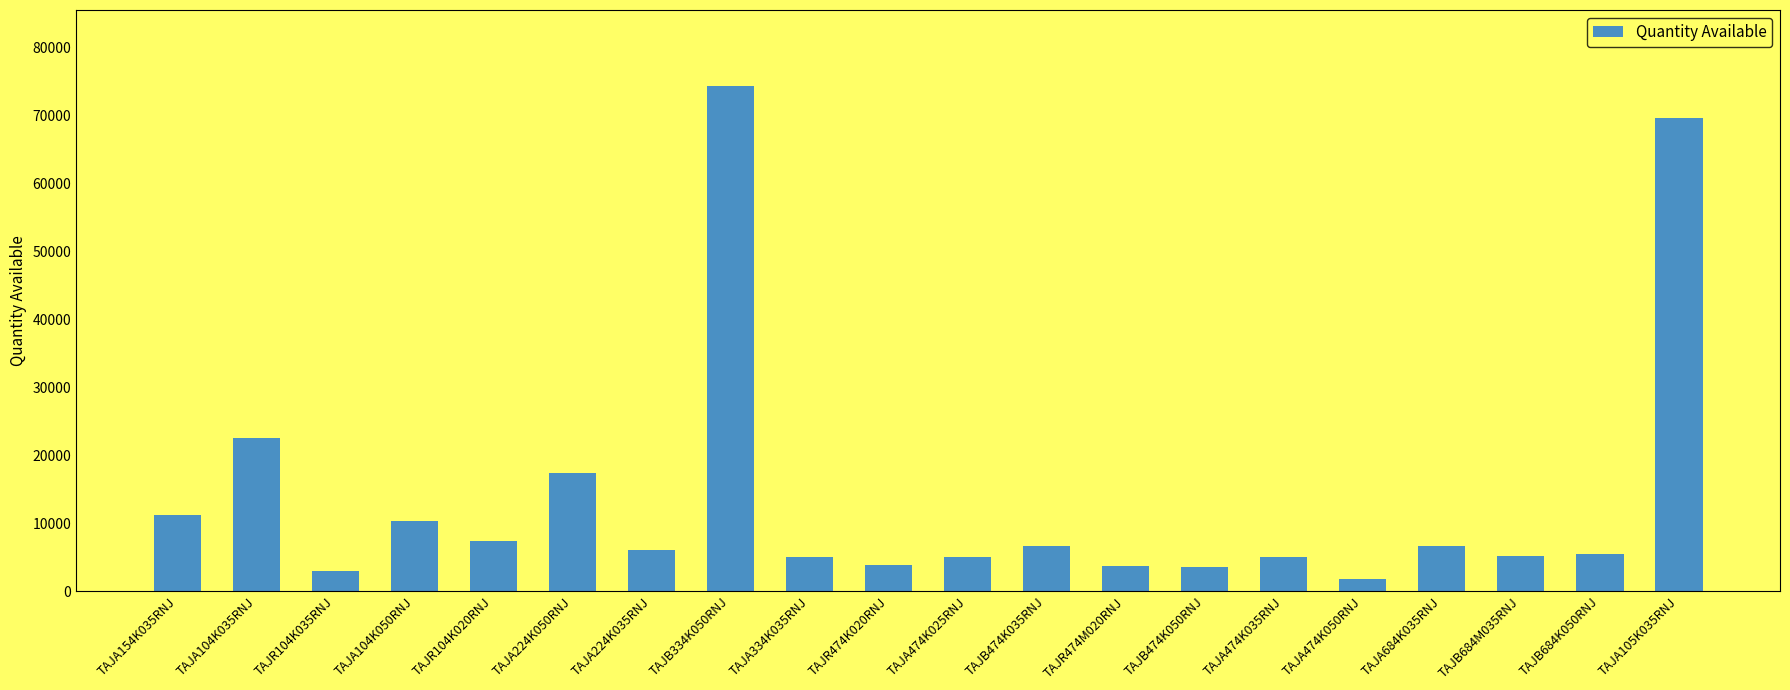

What is the label of the 9th bar from the left?

TAJA334K035RNJ